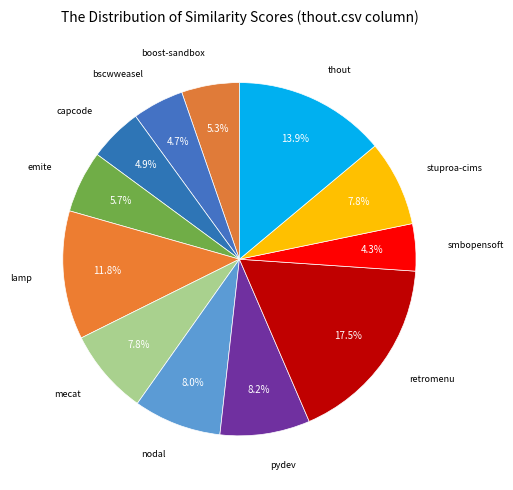

Which has a higher value, stuproa-cims or retromenu?

retromenu